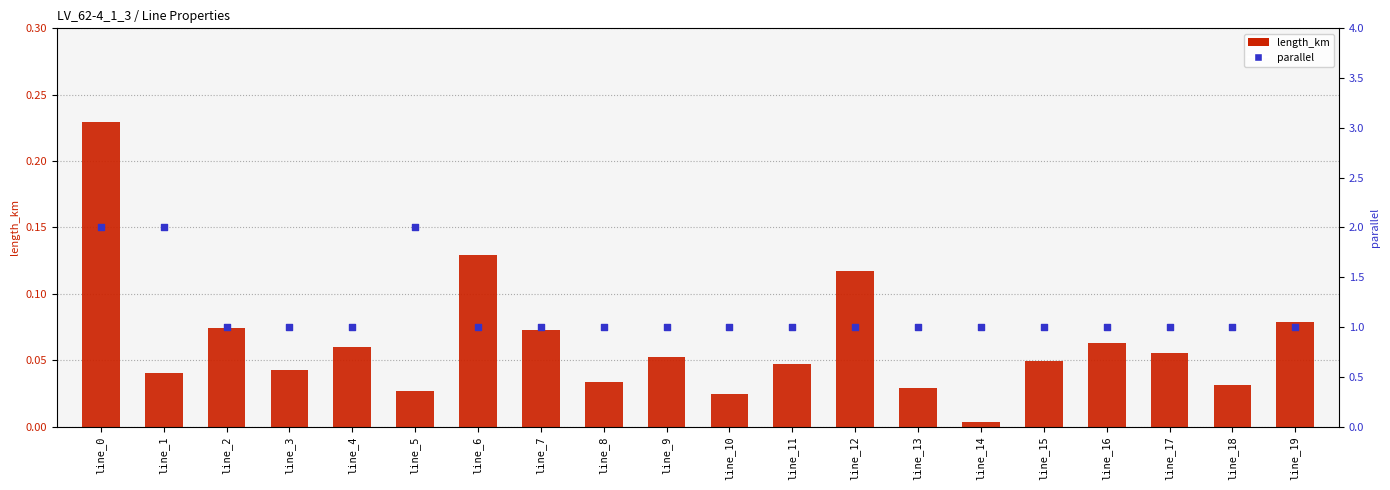

What are all the series names shown in the legend?

length_km, parallel